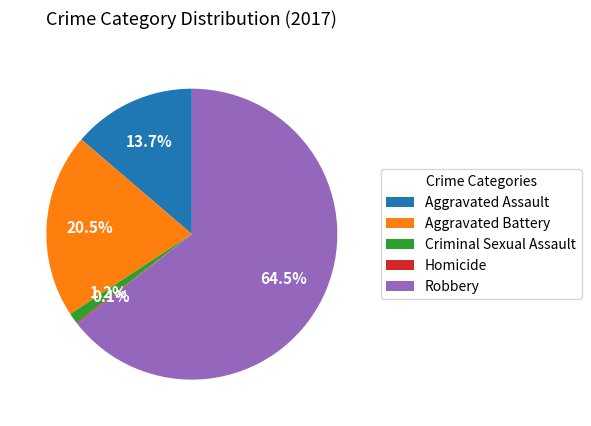

Is it true that Criminal Sexual Assault is 11% of the pie?

False